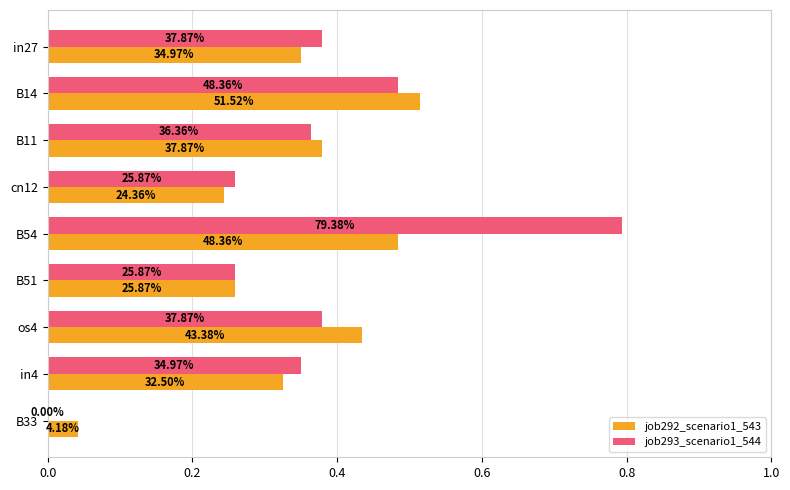

What are all the series names shown in the legend?

job292_scenario1_543, job293_scenario1_544